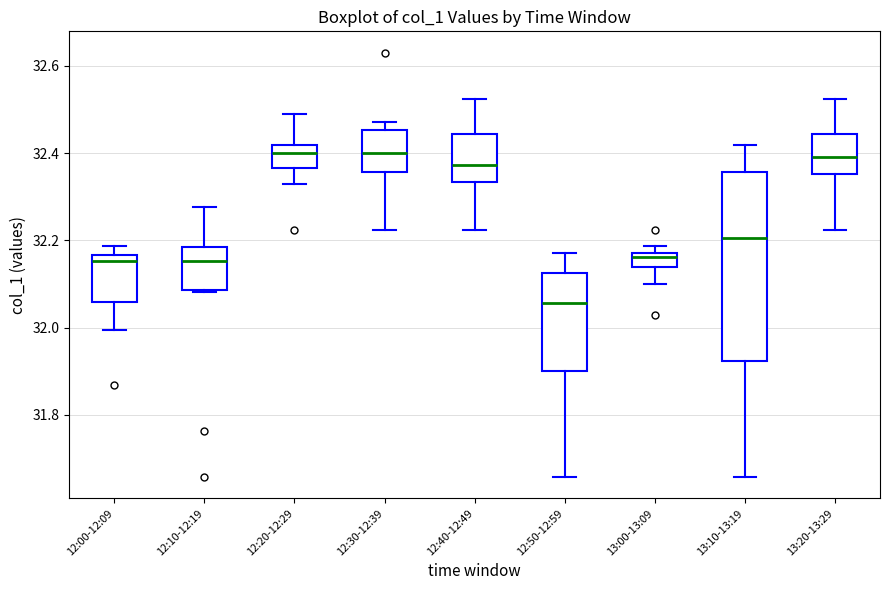

Reading left to right, transcribe this box plot: for each box, give where its median line is, the range the box spans, and where its two whiskers end, as read against the y-axis. The values are not printed on the chart, so give them approximately, as read against the axis.

12:00-12:09: median 32.16 (just below the box's upper edge), box 32.06 to 32.16, whiskers 32.00 to 32.18
12:10-12:19: median 32.16, box 32.08 to 32.18, whiskers 32.08 to 32.28
12:20-12:29: median 32.40, box 32.36 to 32.42, whiskers 32.32 to 32.48
12:30-12:39: median 32.40, box 32.36 to 32.46, whiskers 32.22 to 32.48
12:40-12:49: median 32.38, box 32.34 to 32.44, whiskers 32.22 to 32.52
12:50-12:59: median 32.06, box 31.90 to 32.12, whiskers 31.66 to 32.18
13:00-13:09: median 32.16, box 32.14 to 32.18, whiskers 32.10 to 32.18 (above the box's upper edge)
13:10-13:19: median 32.20, box 31.92 to 32.36, whiskers 31.66 to 32.42
13:20-13:29: median 32.40, box 32.36 to 32.44, whiskers 32.22 to 32.52